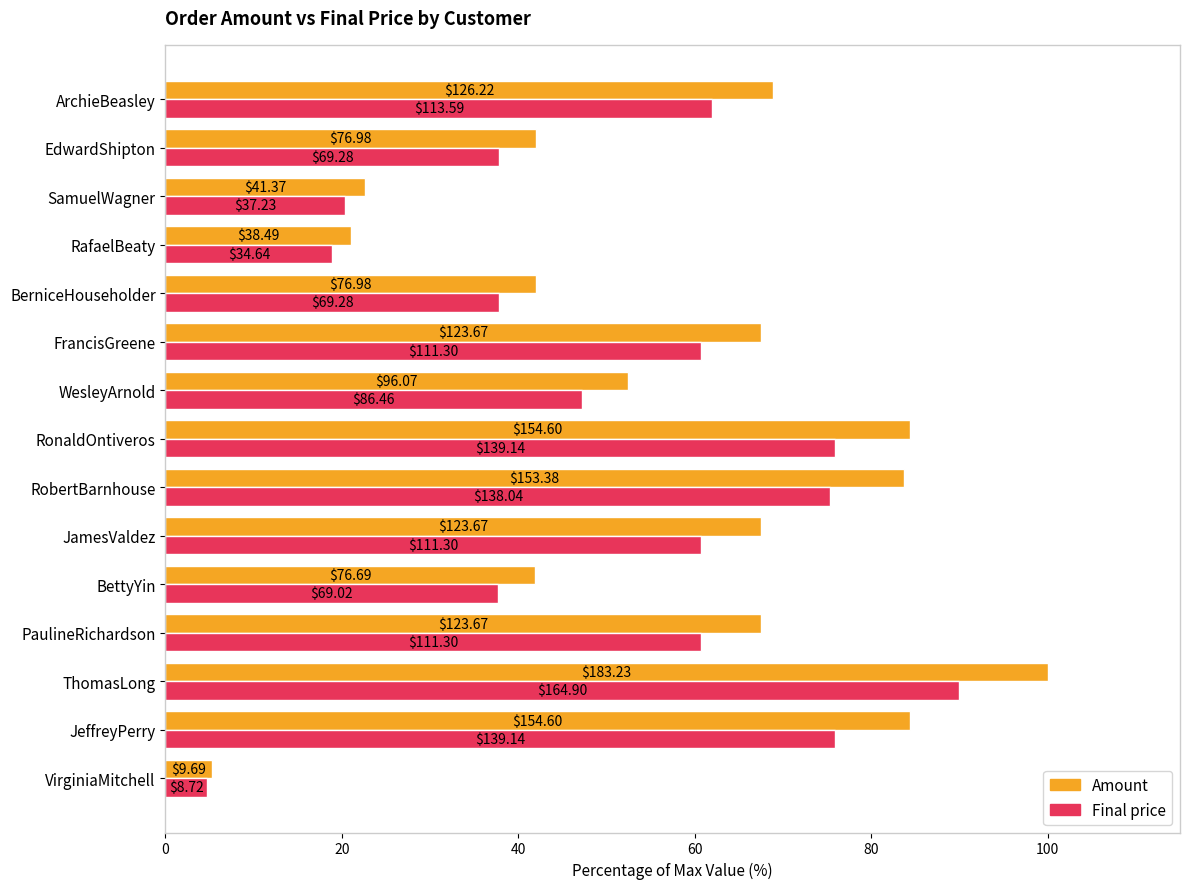

What are all the series names shown in the legend?

Amount, Final price